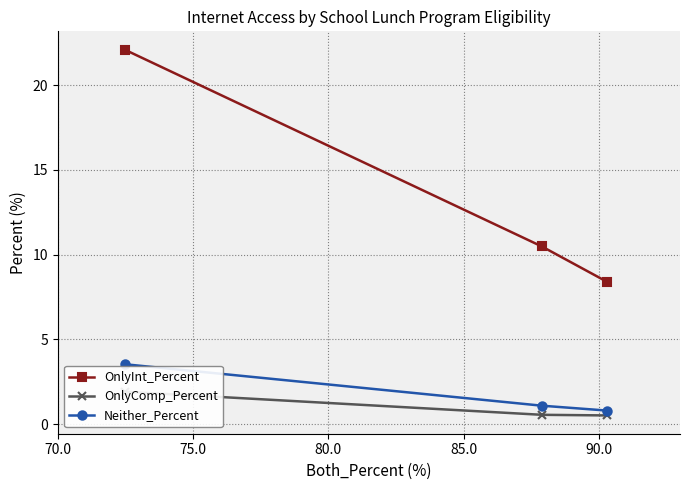

What is the lowest value of the Neither_Percent series?

0.8